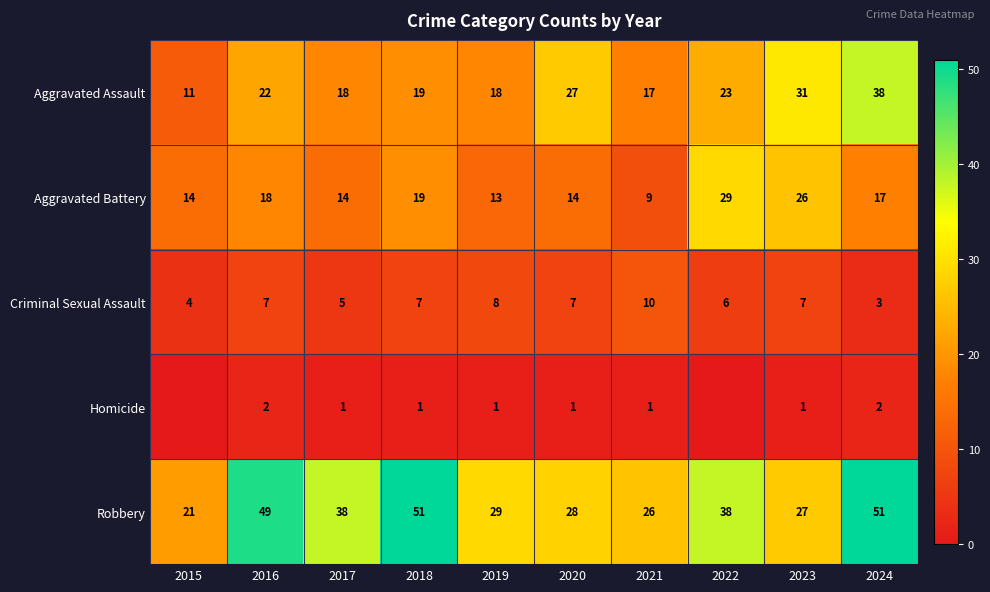

What is the maximum value shown in the chart?

51